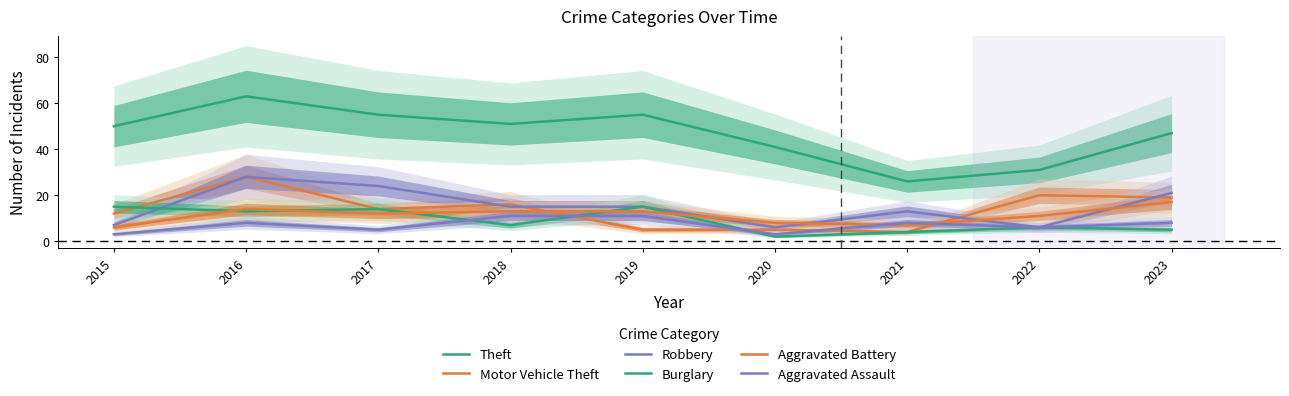

True or false: Burglary and Robbery cross at least once.

True